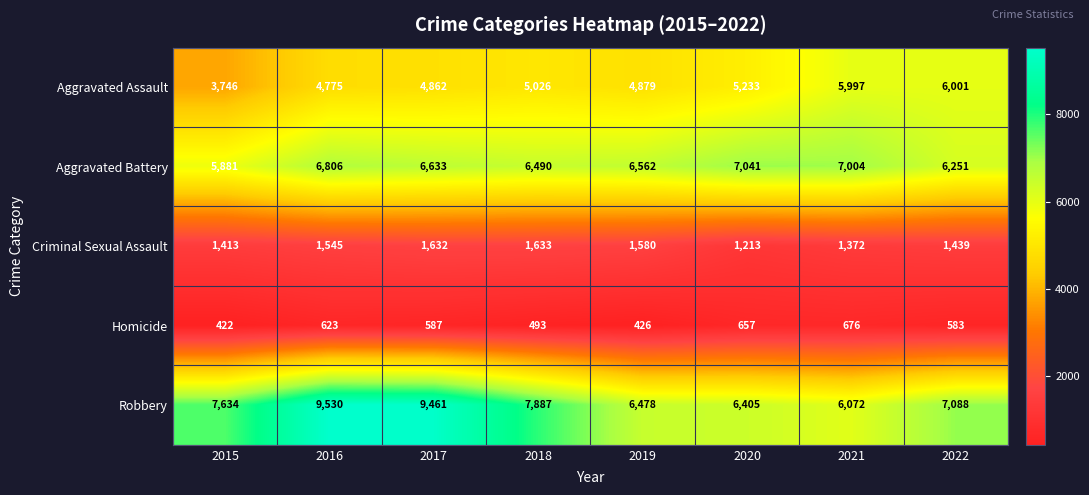

Between 2015 and 2022, which series saw the biggest shift?

Aggravated Assault